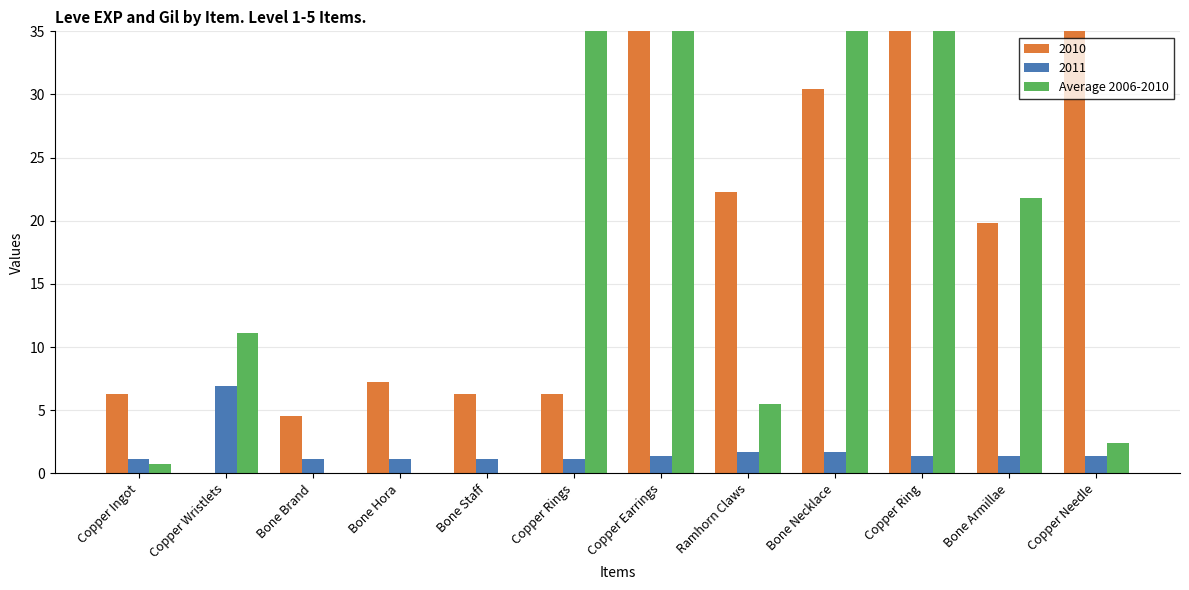

The 2010 series shows 35.0 at Copper Ring. True or false?

True